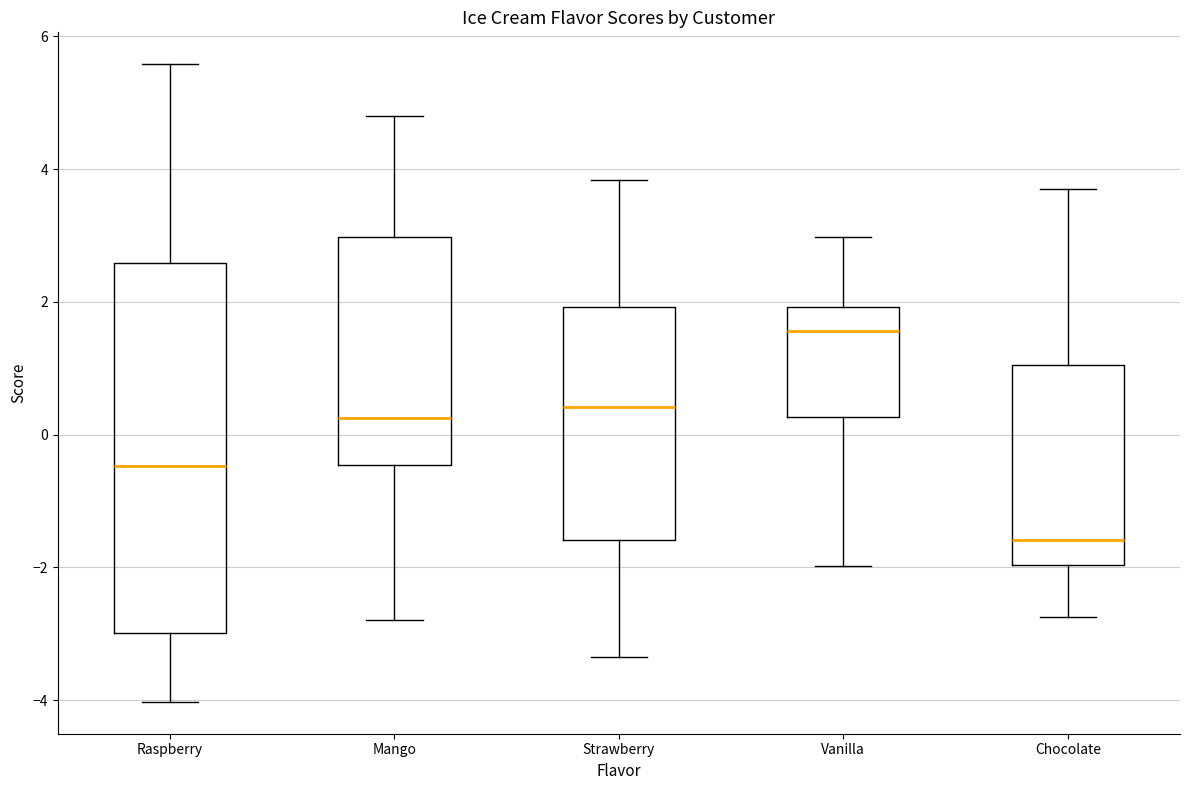

Which box's median line is the lowest?

Chocolate